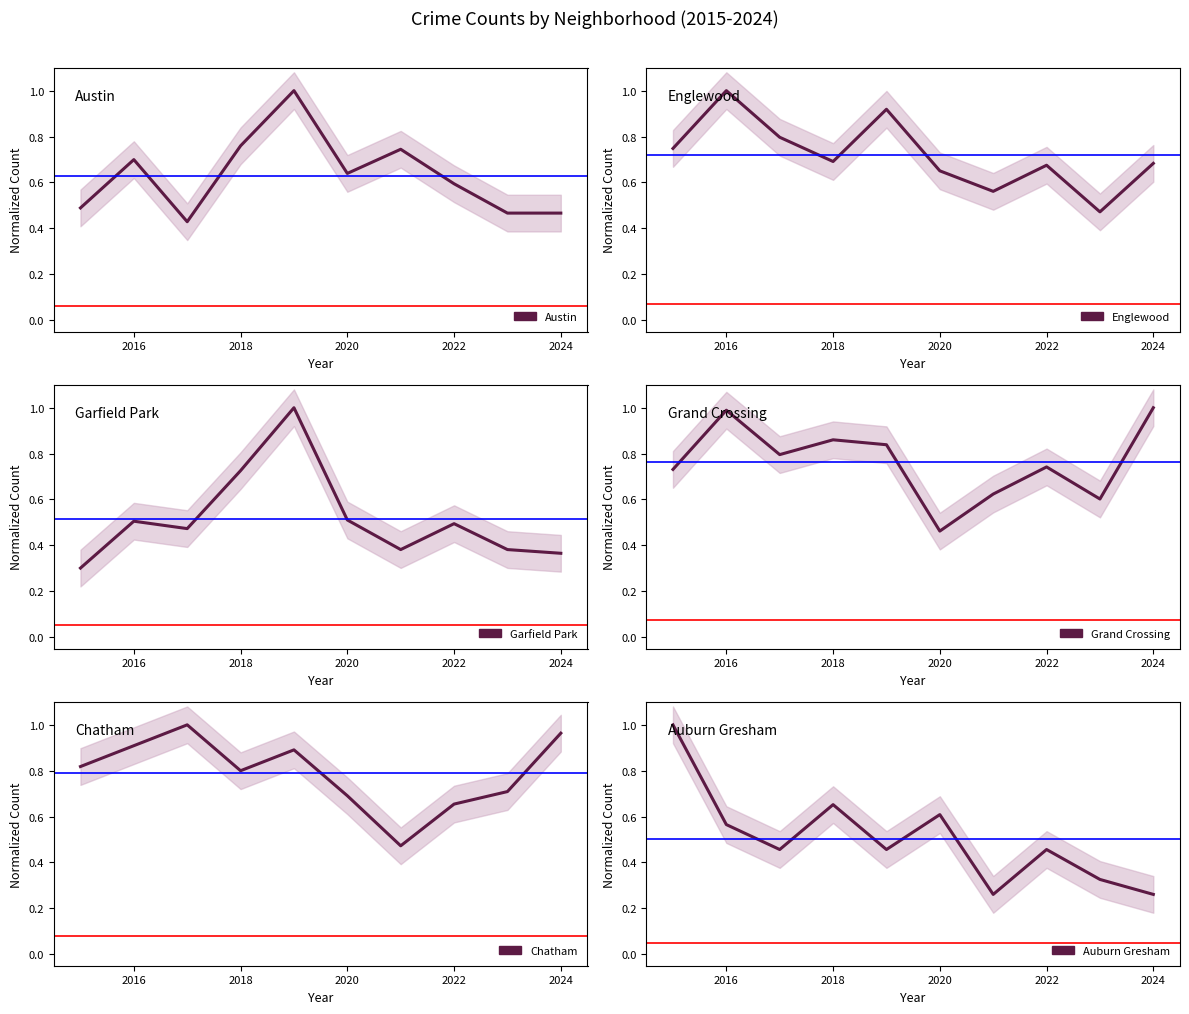

What is the difference between the second highest and minimum values in the Grand Crossing series?

0.5